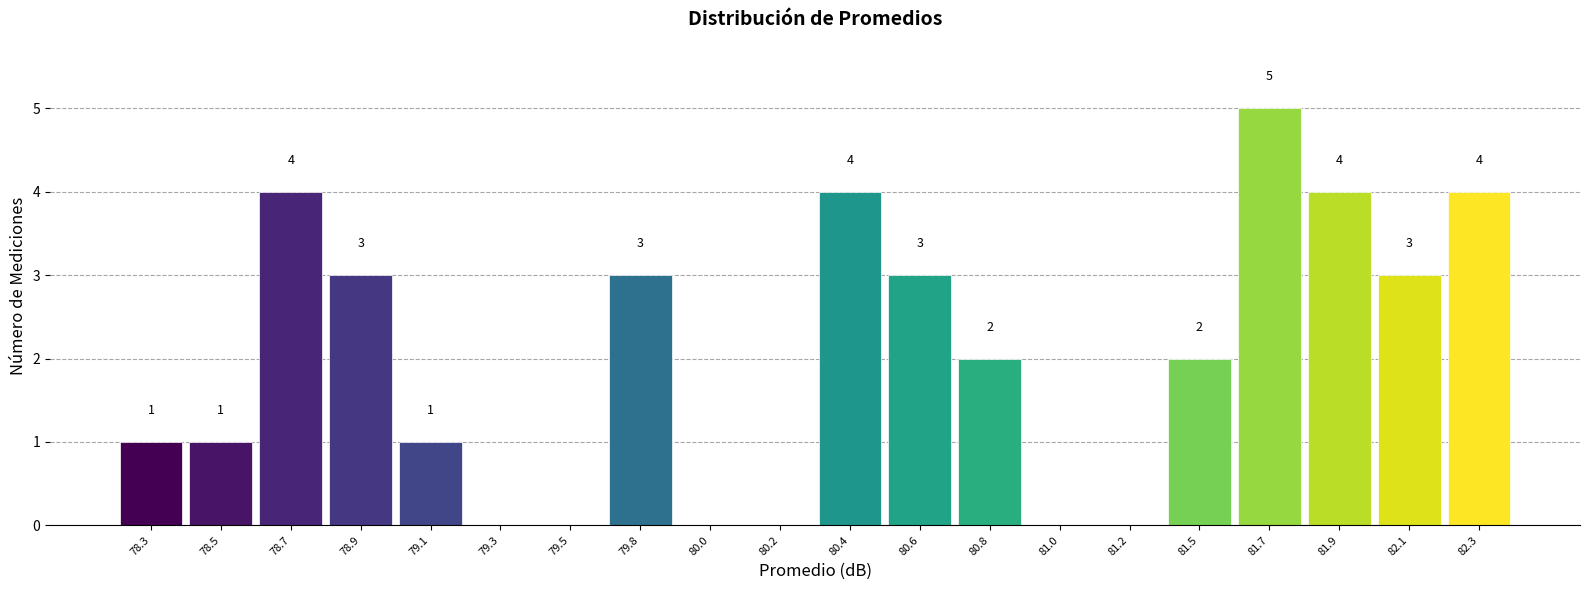

Reading right to left, transcribe all the data shown in this chart.

82.3=4	82.1=3	81.9=4	81.7=5	81.5=2	81.2=0	81.0=0	80.8=2	80.6=3	80.4=4	80.2=0	80.0=0	79.8=3	79.5=0	79.3=0	79.1=1	78.9=3	78.7=4	78.5=1	78.3=1